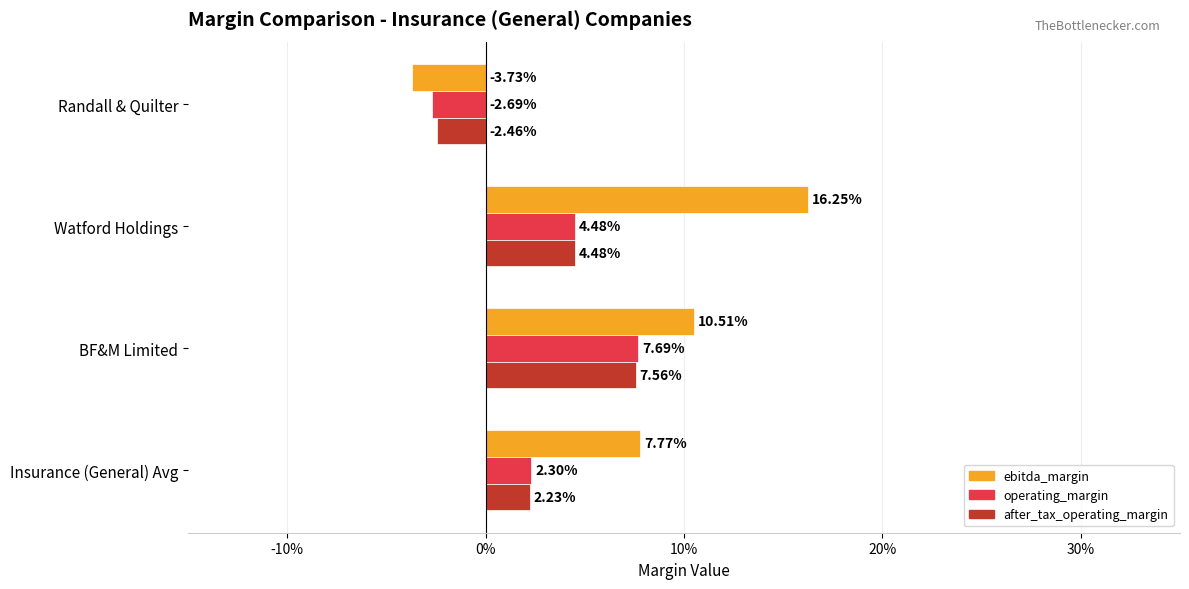

Reading left to right, extract all data points from this chart.

ebitda_margin: 0.1	0.1	0.2	-0.0
operating_margin: 0.0	0.1	0.0	-0.0
after_tax_operating_margin: 0.0	0.1	0.0	-0.0